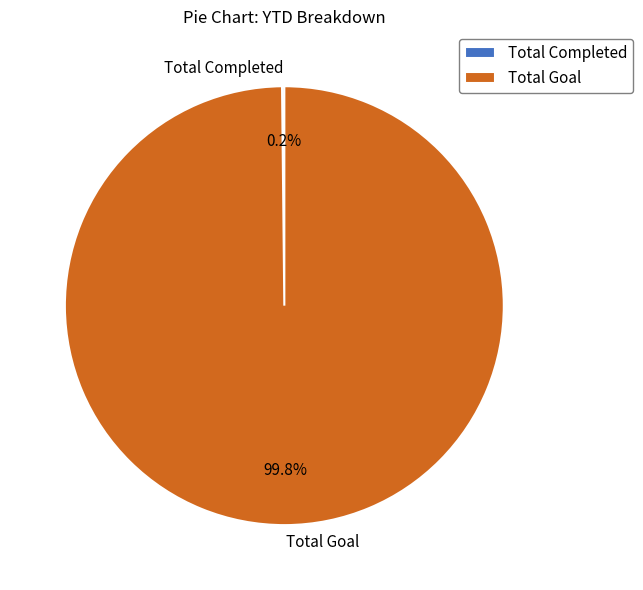

Is there any slice that represents more than half of the pie?

Yes